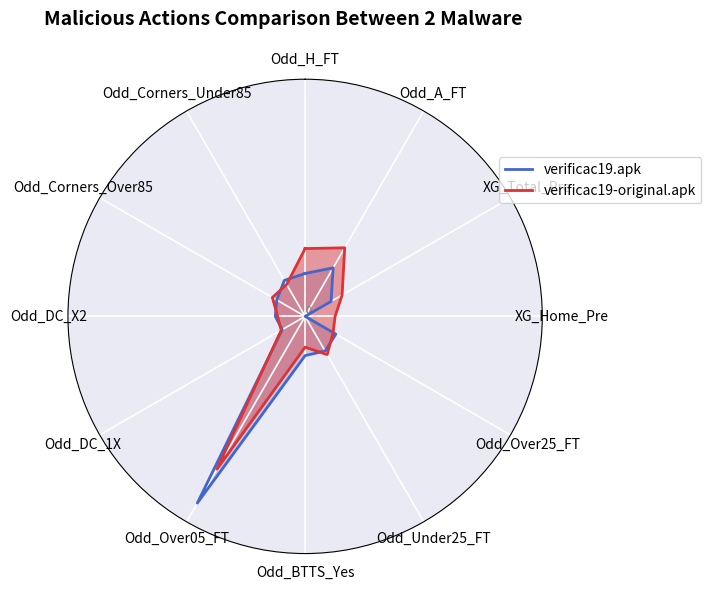

Where is verificac19.apk nearest to the value 5?

Odd_A_FT